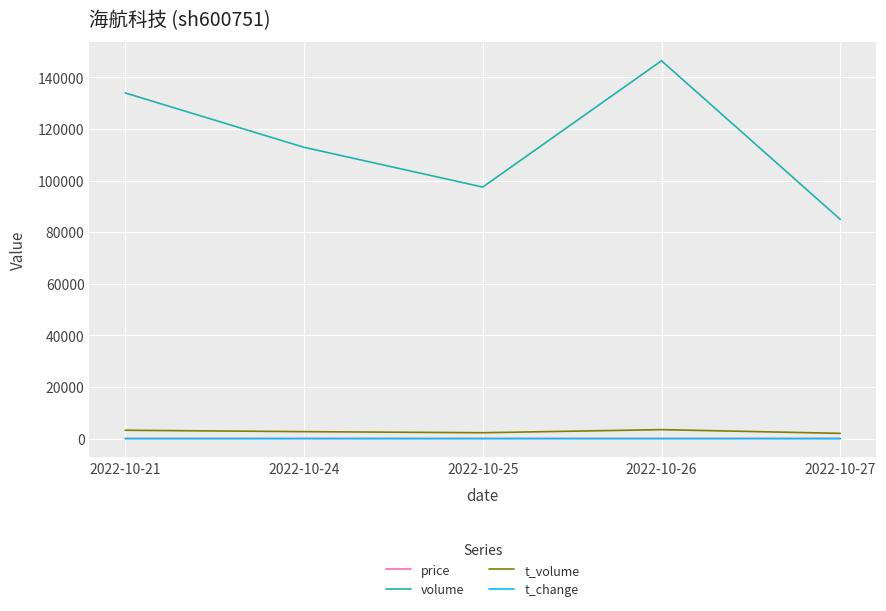

Does the chart display data point markers on the line(s)?

No